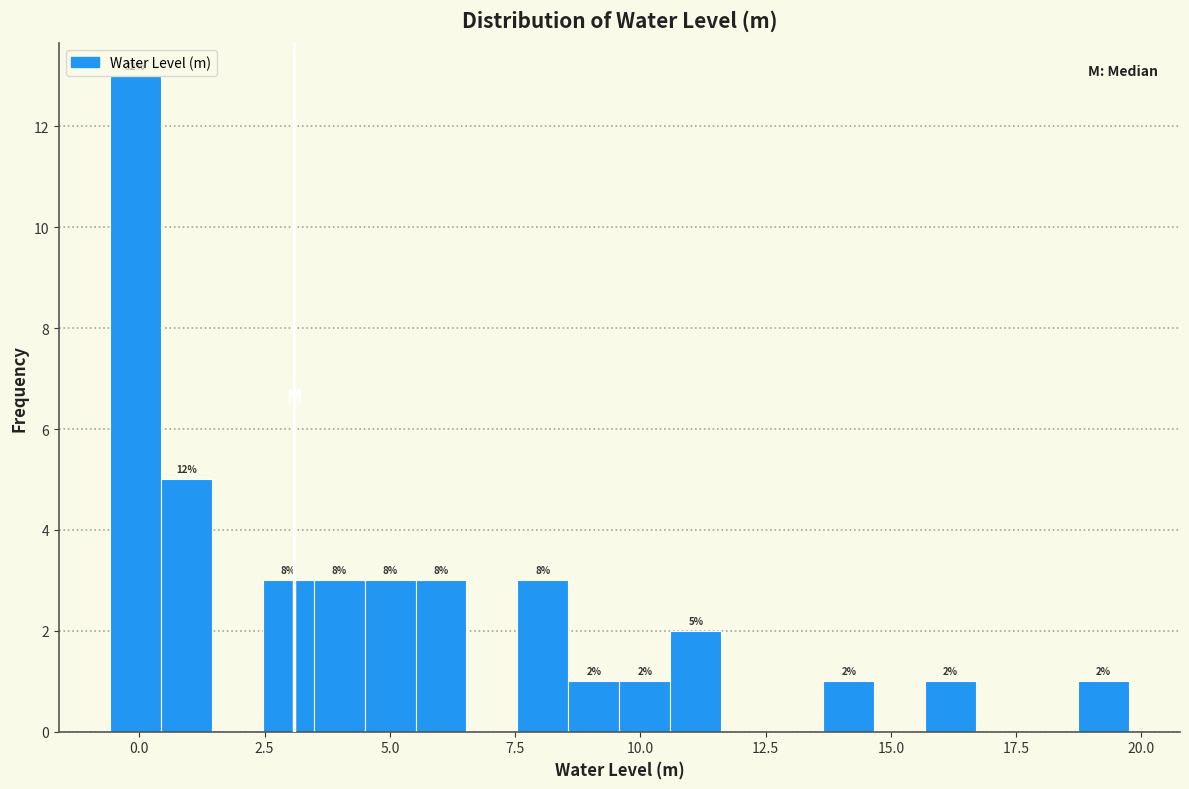

Around what value on the x-axis is the tallest bar? Give the approximate position of its centre, as read against the axis.

0.0